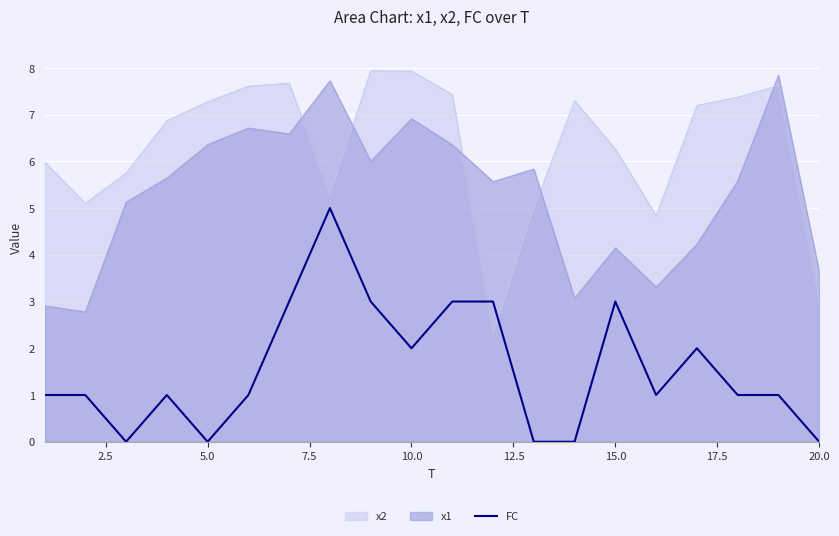

What is the highest value of the x1 series?

7.8